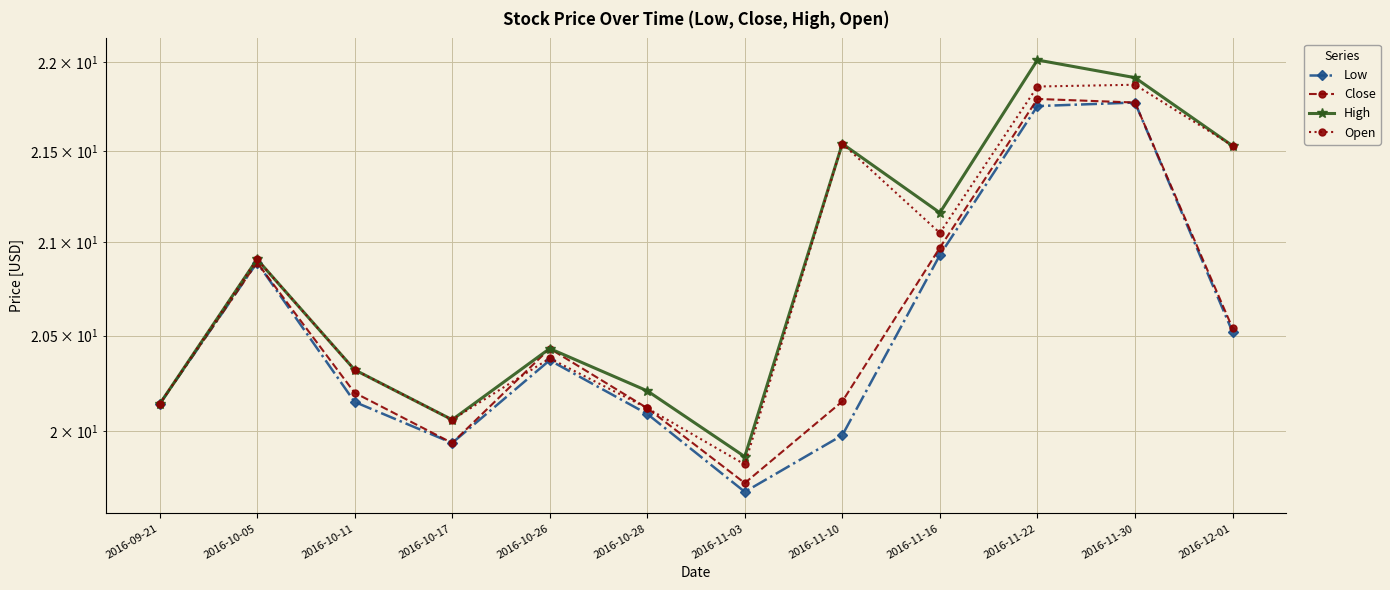

List the series in order of their peak value, highest first.

High, Open, Close, Low